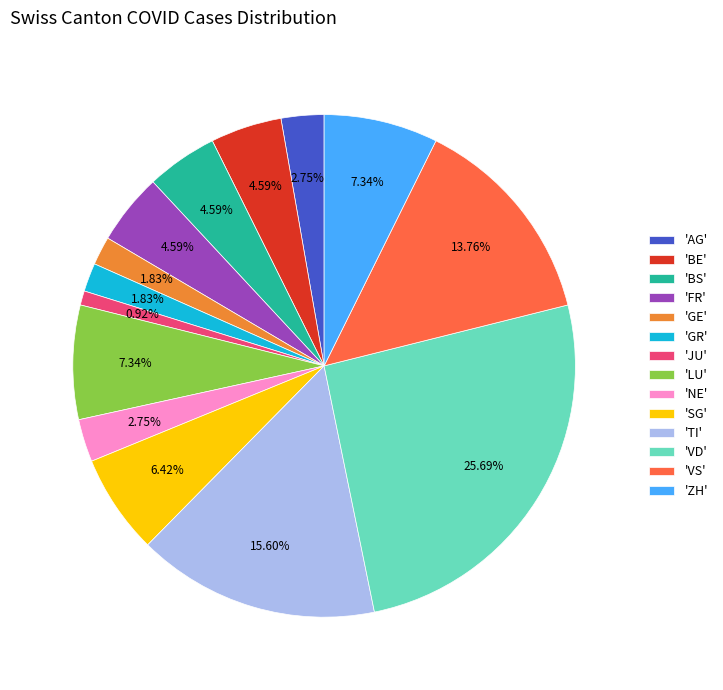

Between 'GR' and 'AG', which is larger?

'AG'